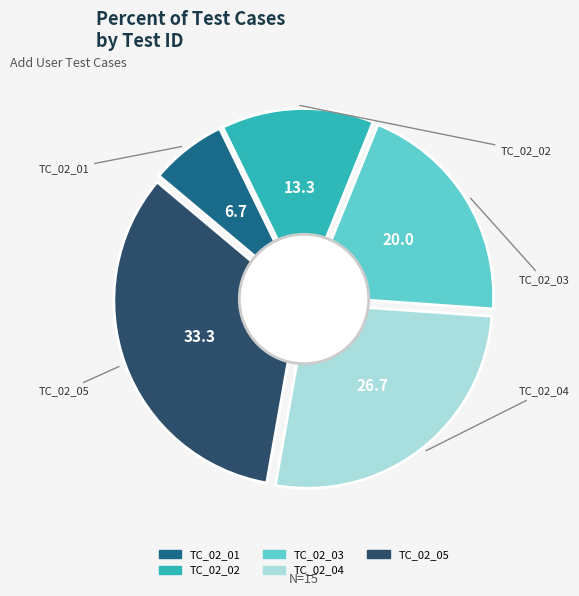

What is the ratio of the value at TC_02_05 to the value at TC_02_02?

2.5